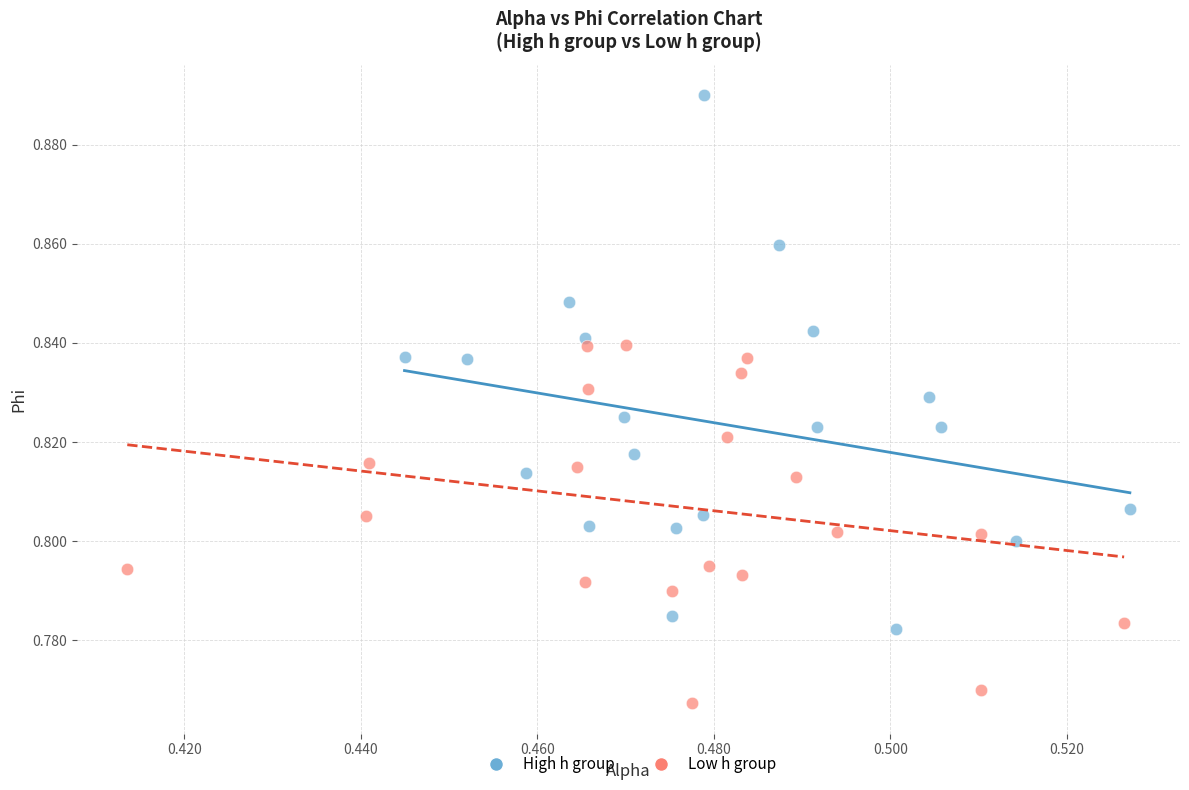

Which series contains the lowest Y value?

Low h group